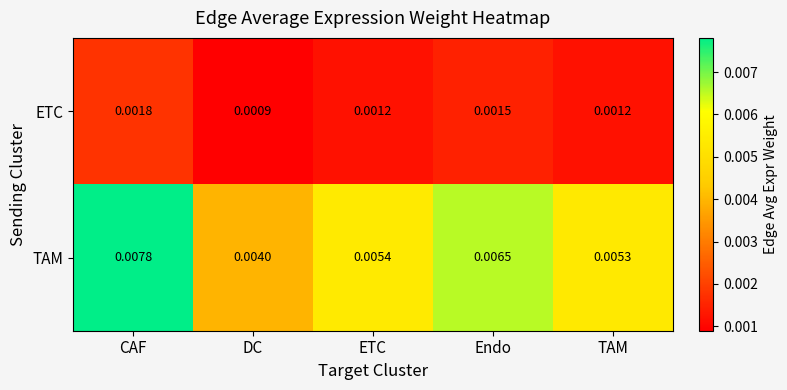

At how many categories does at least one series exceed 0?

5